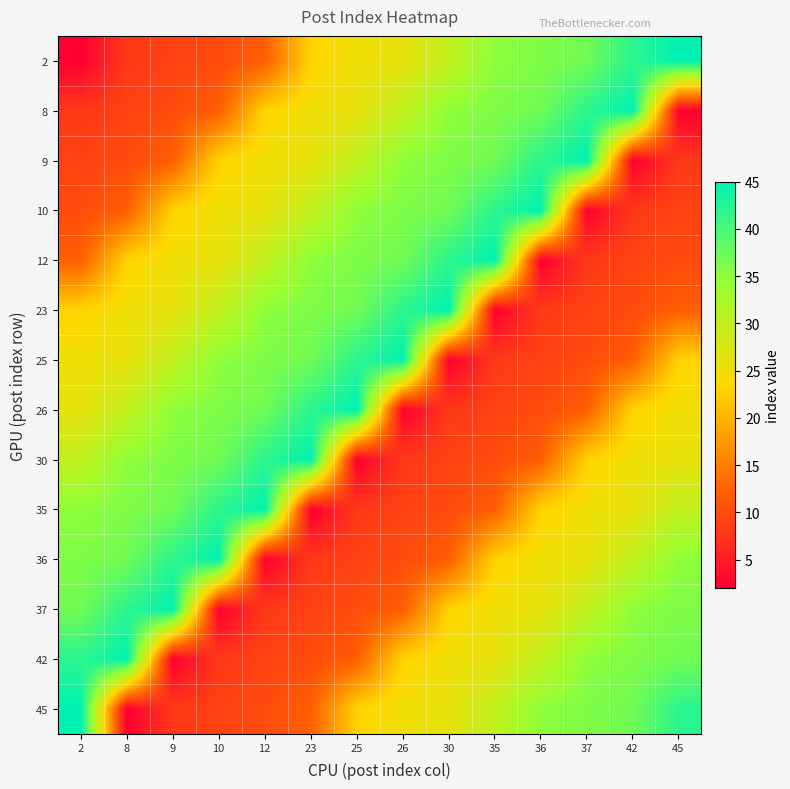

Reading left to right, transcribe all the data shown in this chart.

2: 2=2	8=8	9=9	10=10	12=12	23=23	25=25	26=26	30=30	35=35	36=36	37=37	42=42	45=45
8: 2=8	8=9	9=10	10=12	12=23	23=25	25=26	26=30	30=35	35=36	36=37	37=42	42=45	45=2
9: 2=9	8=10	9=12	10=23	12=25	23=26	25=30	26=35	30=36	35=37	36=42	37=45	42=2	45=8
10: 2=10	8=12	9=23	10=25	12=26	23=30	25=35	26=36	30=37	35=42	36=45	37=2	42=8	45=9
12: 2=12	8=23	9=25	10=26	12=30	23=35	25=36	26=37	30=42	35=45	36=2	37=8	42=9	45=10
23: 2=23	8=25	9=26	10=30	12=35	23=36	25=37	26=42	30=45	35=2	36=8	37=9	42=10	45=12
25: 2=25	8=26	9=30	10=35	12=36	23=37	25=42	26=45	30=2	35=8	36=9	37=10	42=12	45=23
26: 2=26	8=30	9=35	10=36	12=37	23=42	25=45	26=2	30=8	35=9	36=10	37=12	42=23	45=25
30: 2=30	8=35	9=36	10=37	12=42	23=45	25=2	26=8	30=9	35=10	36=12	37=23	42=25	45=26
35: 2=35	8=36	9=37	10=42	12=45	23=2	25=8	26=9	30=10	35=12	36=23	37=25	42=26	45=30
36: 2=36	8=37	9=42	10=45	12=2	23=8	25=9	26=10	30=12	35=23	36=25	37=26	42=30	45=35
37: 2=37	8=42	9=45	10=2	12=8	23=9	25=10	26=12	30=23	35=25	36=26	37=30	42=35	45=36
42: 2=42	8=45	9=2	10=8	12=9	23=10	25=12	26=23	30=25	35=26	36=30	37=35	42=36	45=37
45: 2=45	8=2	9=8	10=9	12=10	23=12	25=23	26=25	30=26	35=30	36=35	37=36	42=37	45=42